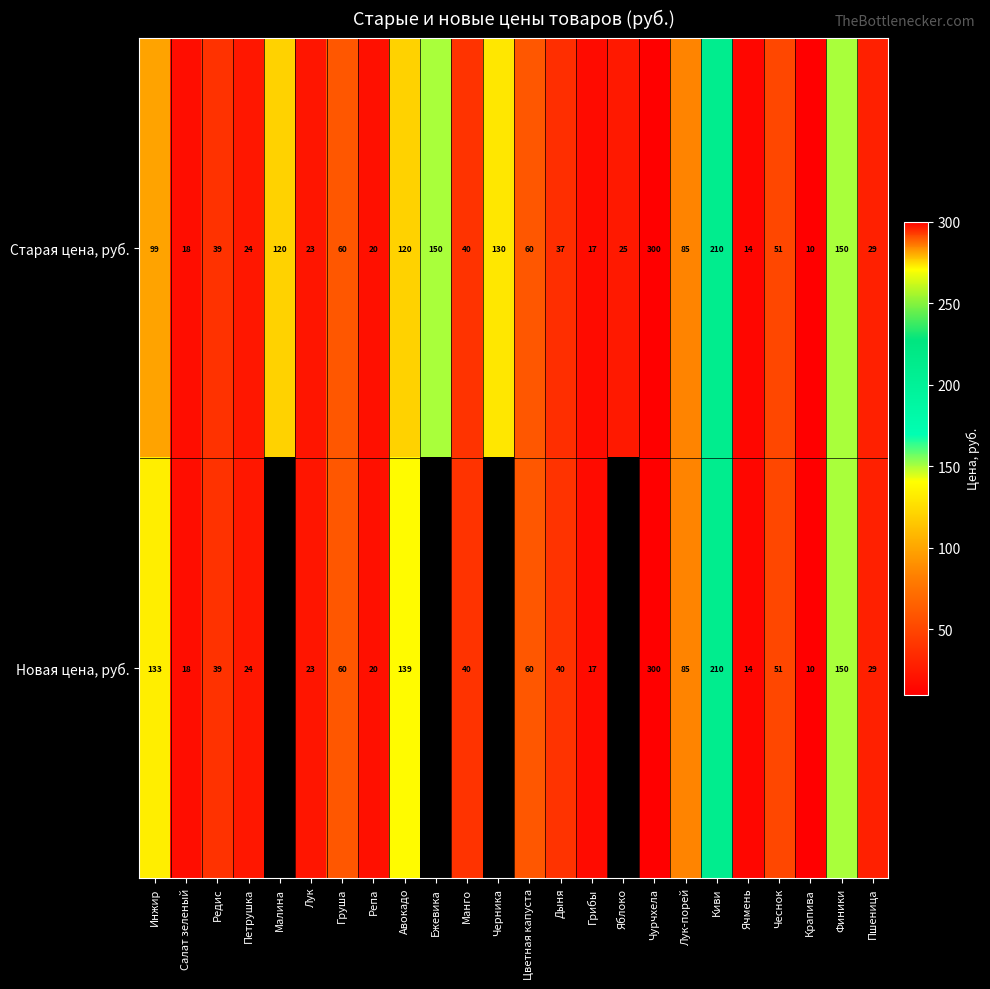

What is the sum of all Старая цена, руб. values?

1831